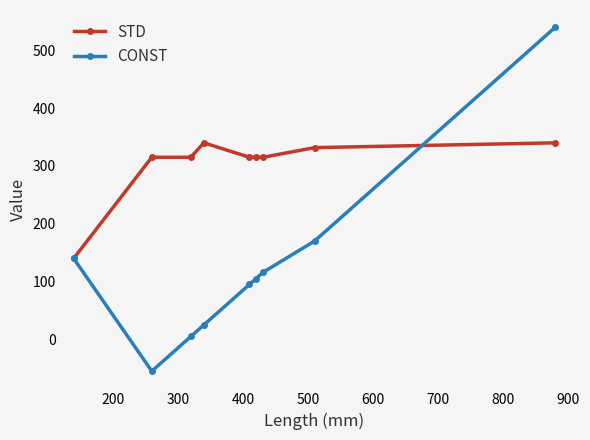

At how many categories does at least one series exceed 281?

8